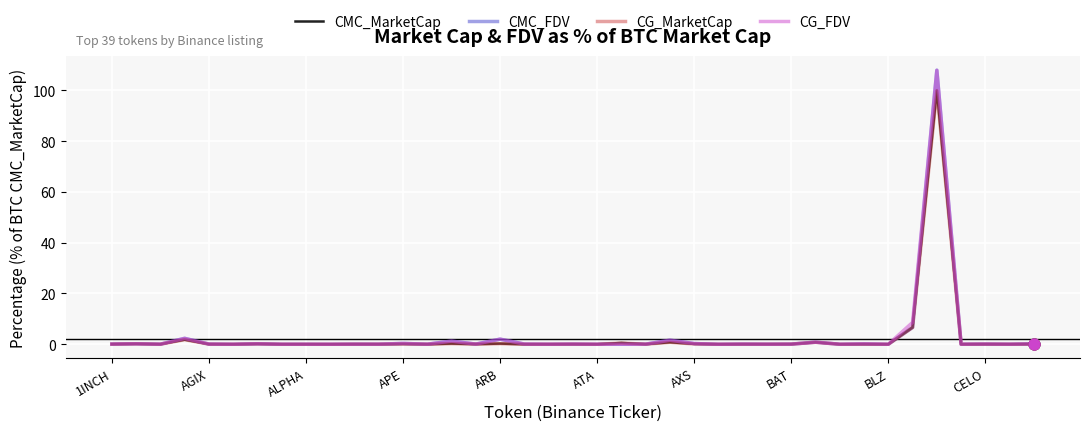

Which series has the widest spread of values?

CMC_FDV